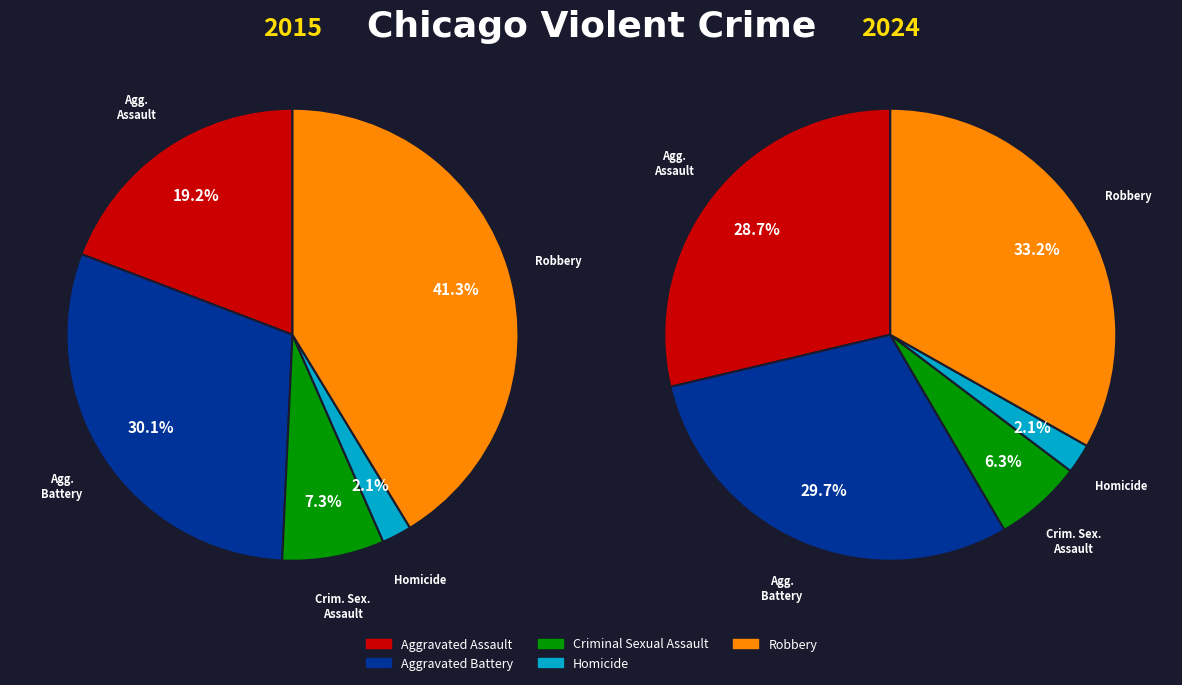

To the nearest percent, what is the difference between the largest and smallest slice percentages?

39%